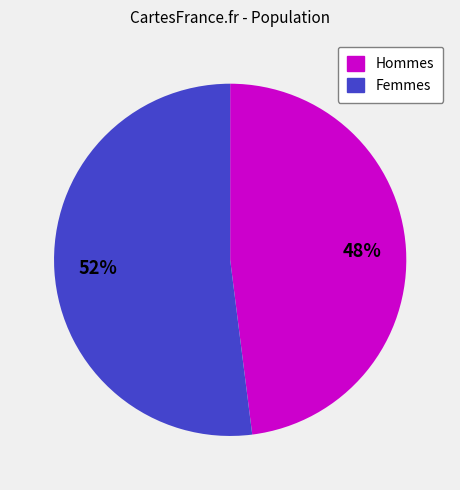

How many slices are in this pie chart?

2